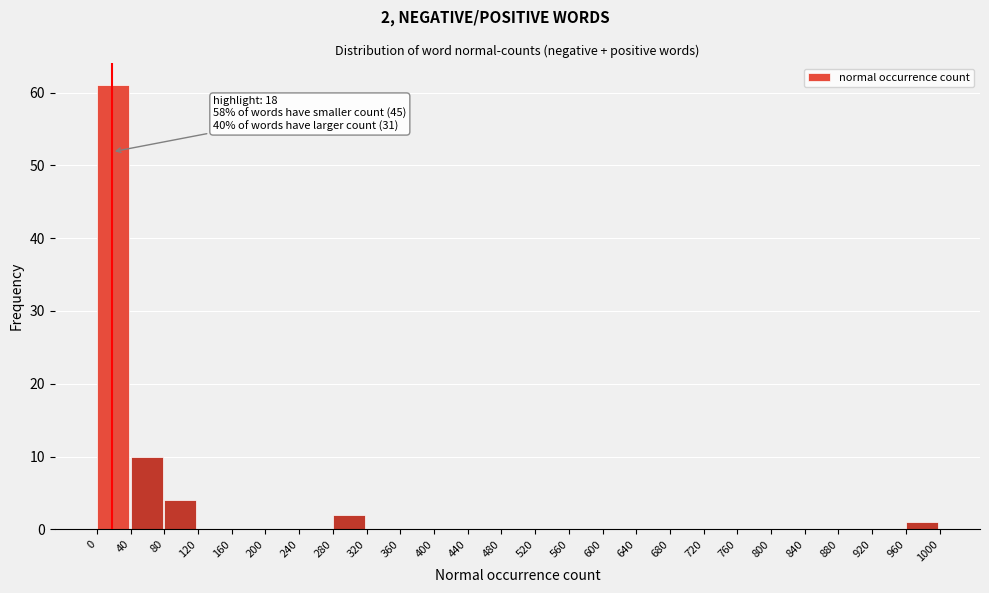

Which range on the x-axis has the tallest bar?

0 to 40